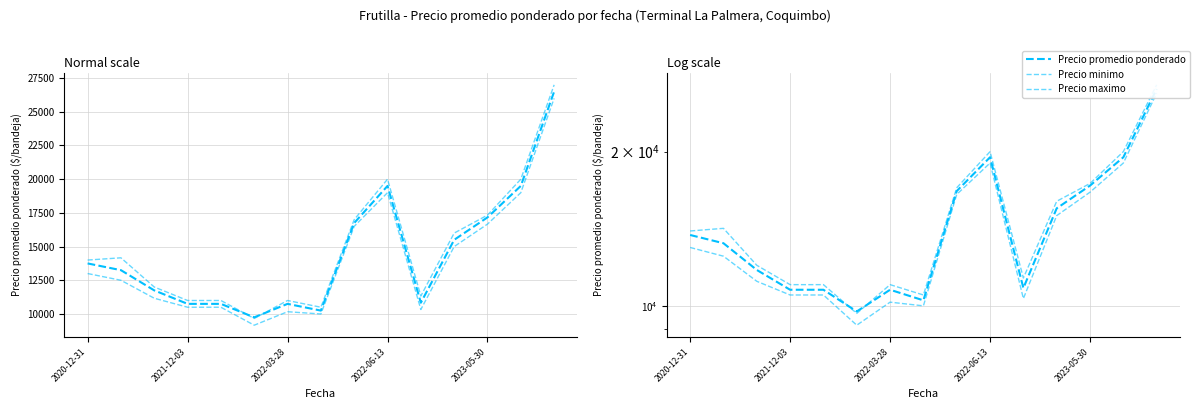

At which category is the sum across all series the highest?

14